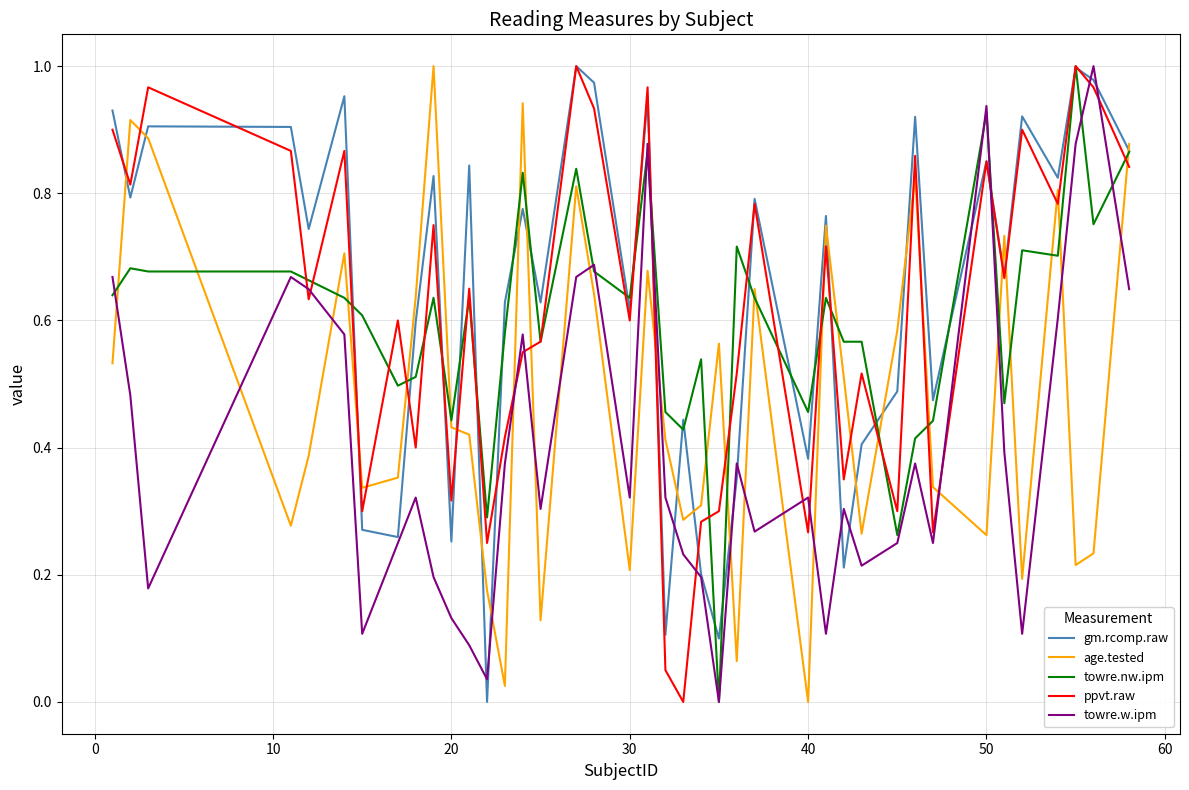

True or false: ppvt.raw and age.tested intersect in this chart.

True